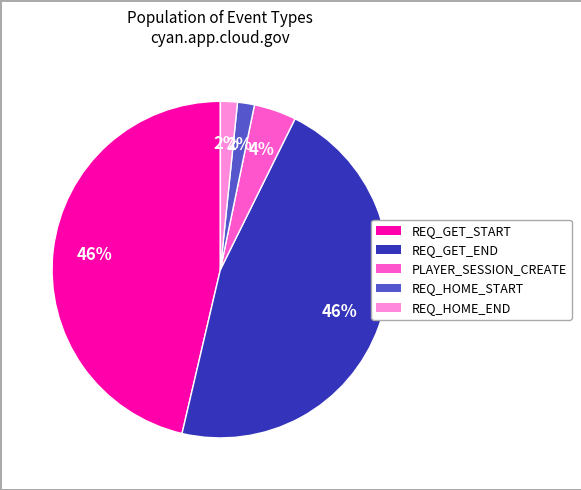

To the nearest percent, what portion does PLAYER_SESSION_CREATE represent?

4%